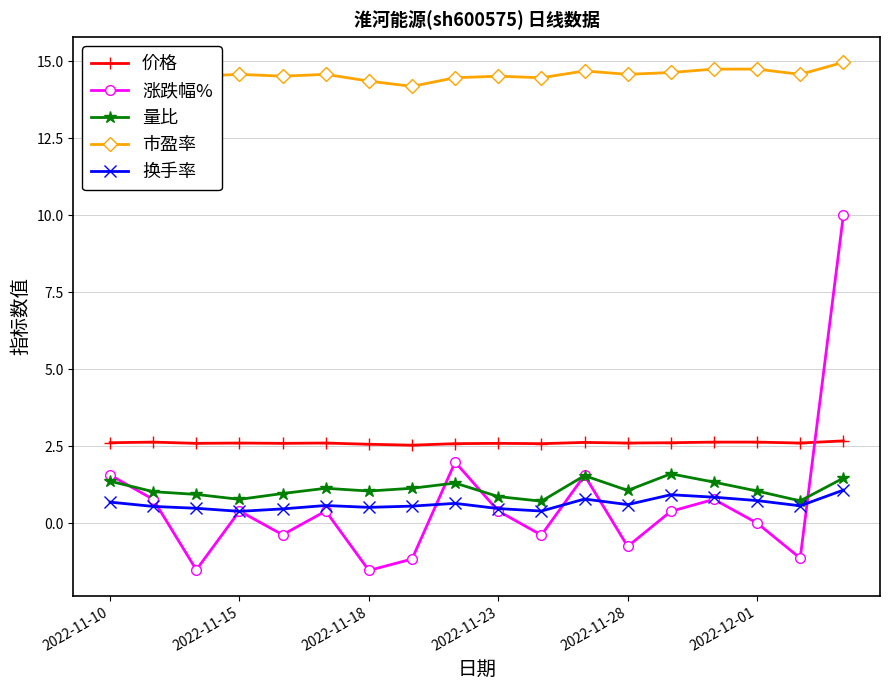

True or false: 量比 has more than 1 interior local peaks.

True